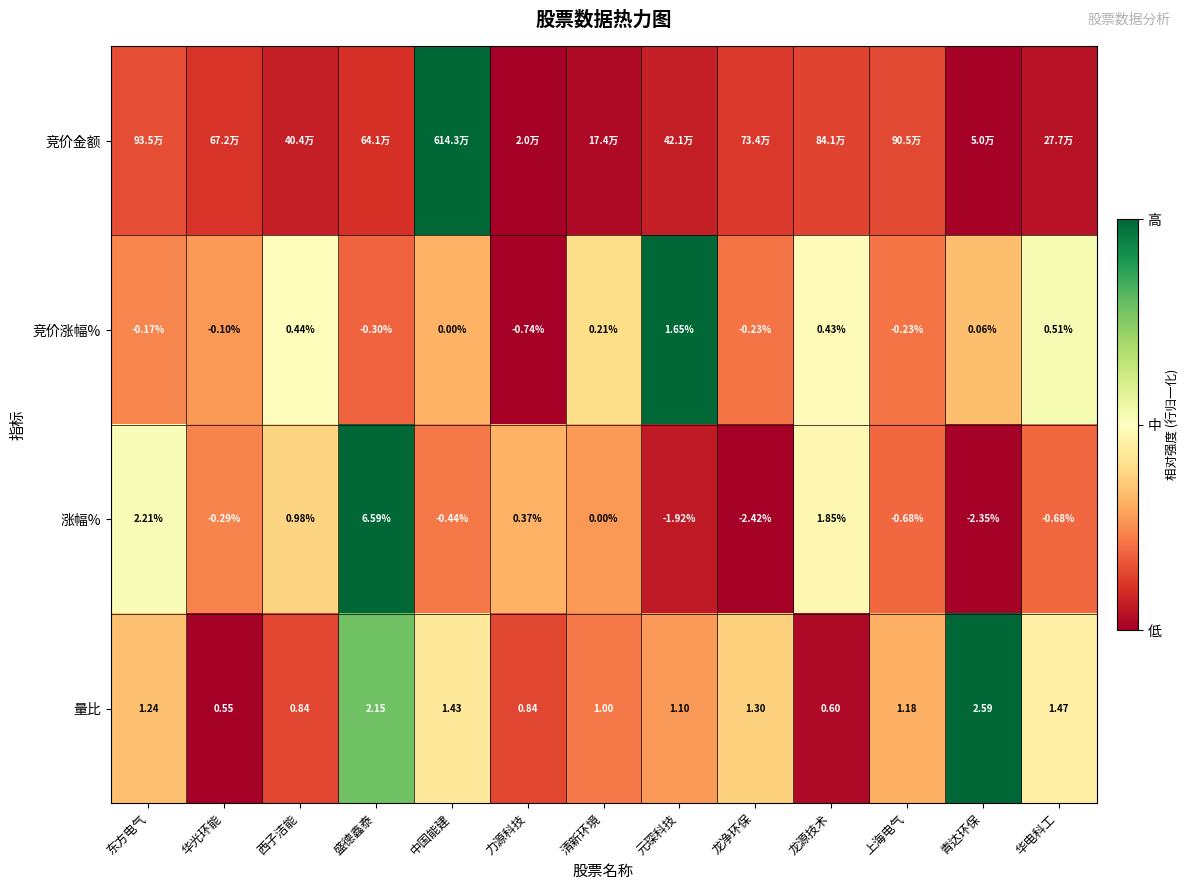

At which label does 量比 reach its peak?

青达环保